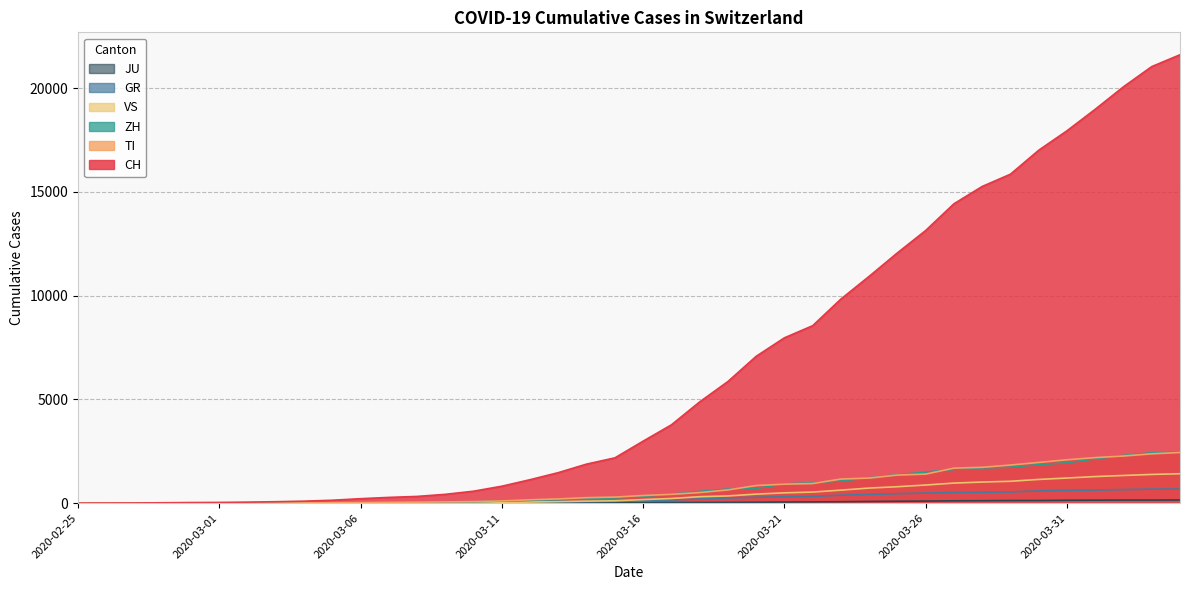

Which label corresponds to the largest value in the chart?

2020-04-04